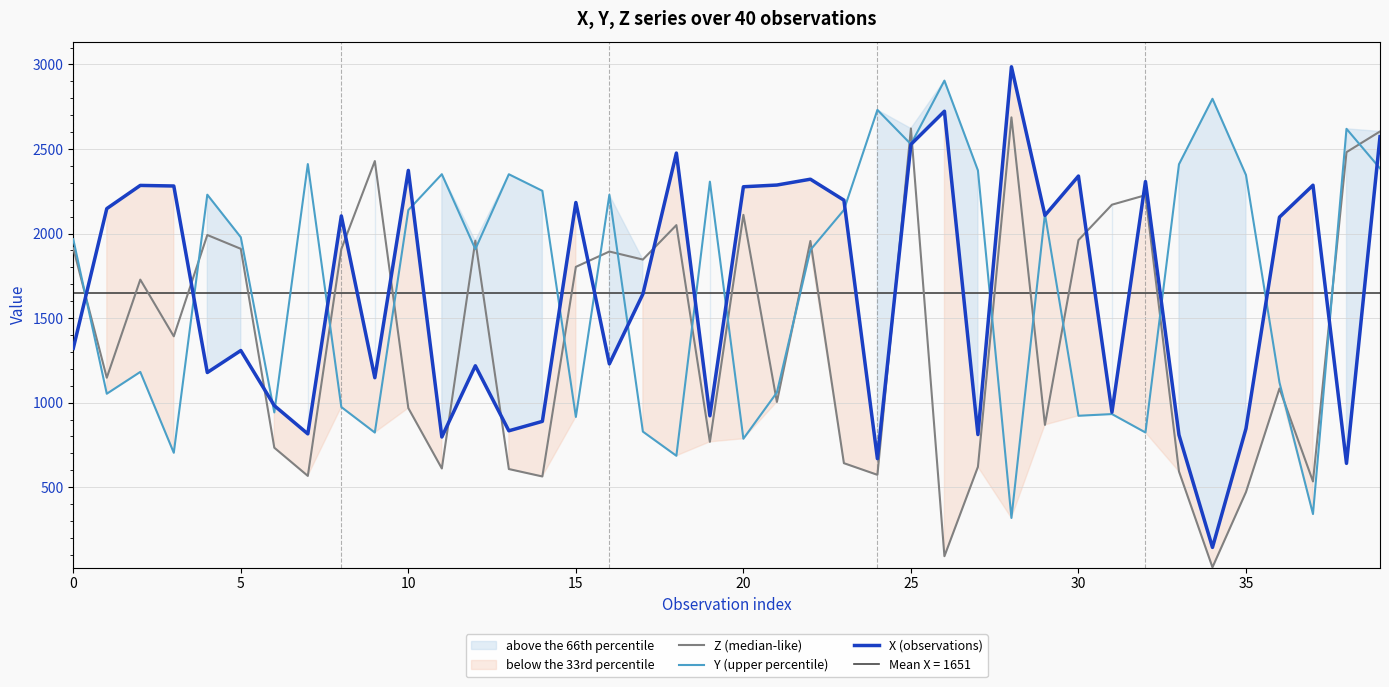

What is the maximum value for X (observations)?

2986.3